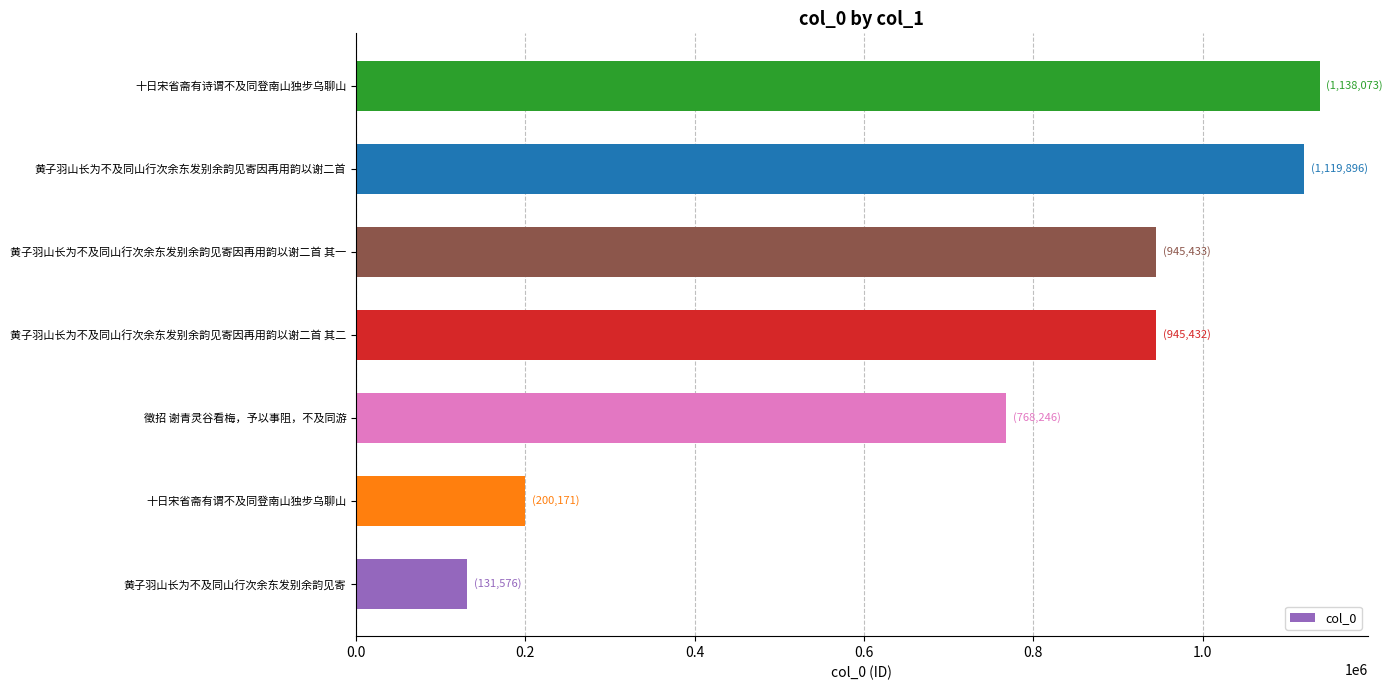

What value does the data have at 徵招 谢青灵谷看梅，予以事阻，不及同游, to the nearest 10?

768250